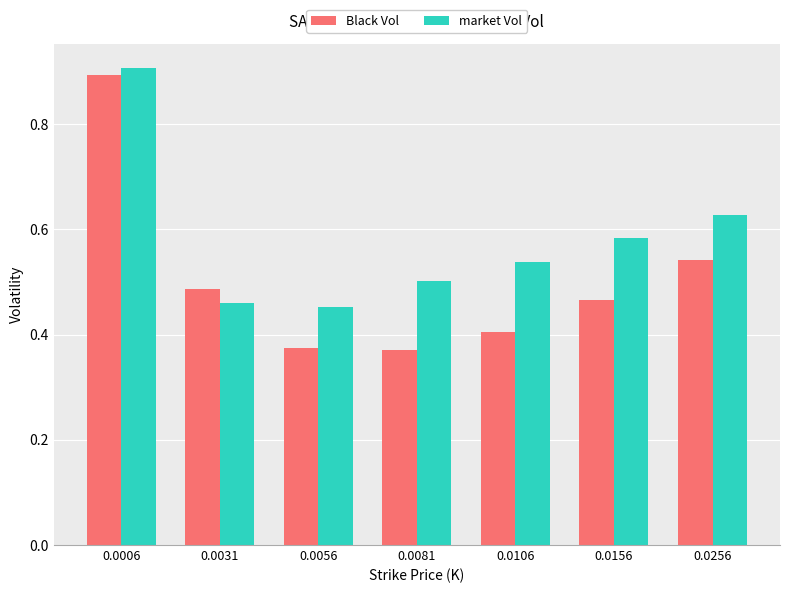

What is the sum of the Black Vol values at 0.0056 and 0.0081?

0.7